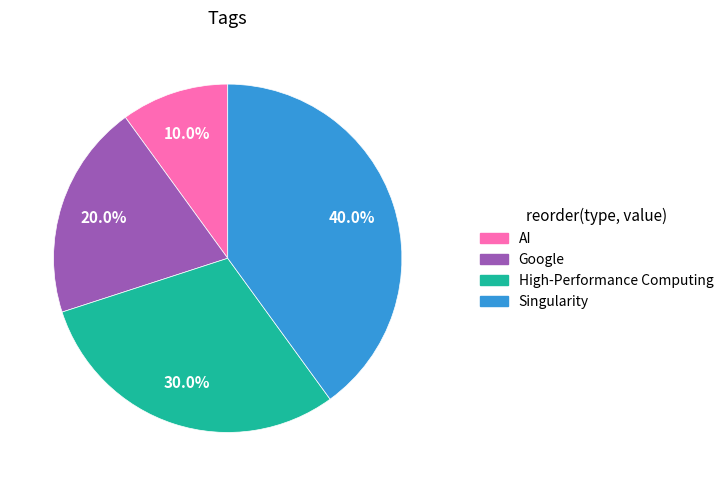

True or false: High-Performance Computing accounts for 30% of the total.

True